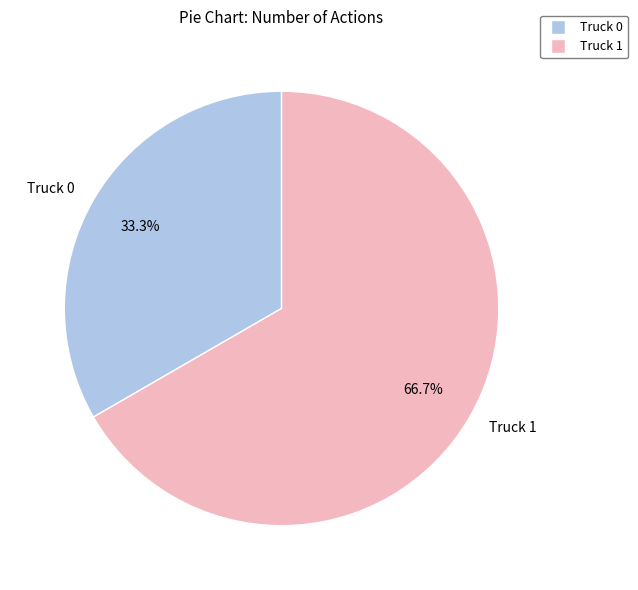

Which category accounts for the majority?

Truck 1